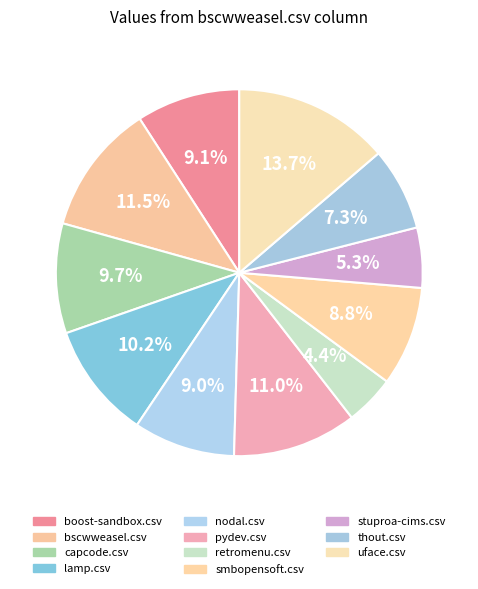

To the nearest percent, what is the combined percentage of pydev.csv and retromenu.csv?

15%